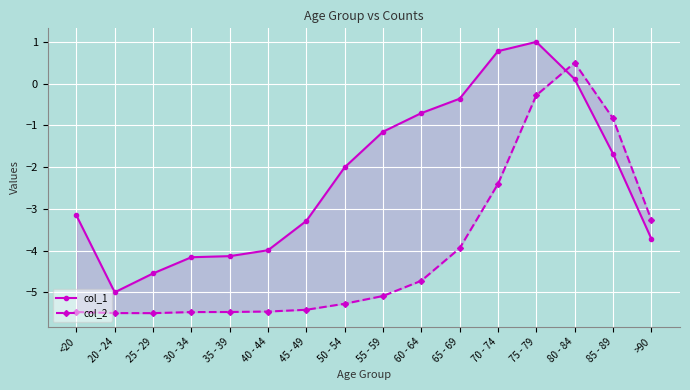

Which series has the widest spread of values?

col_1